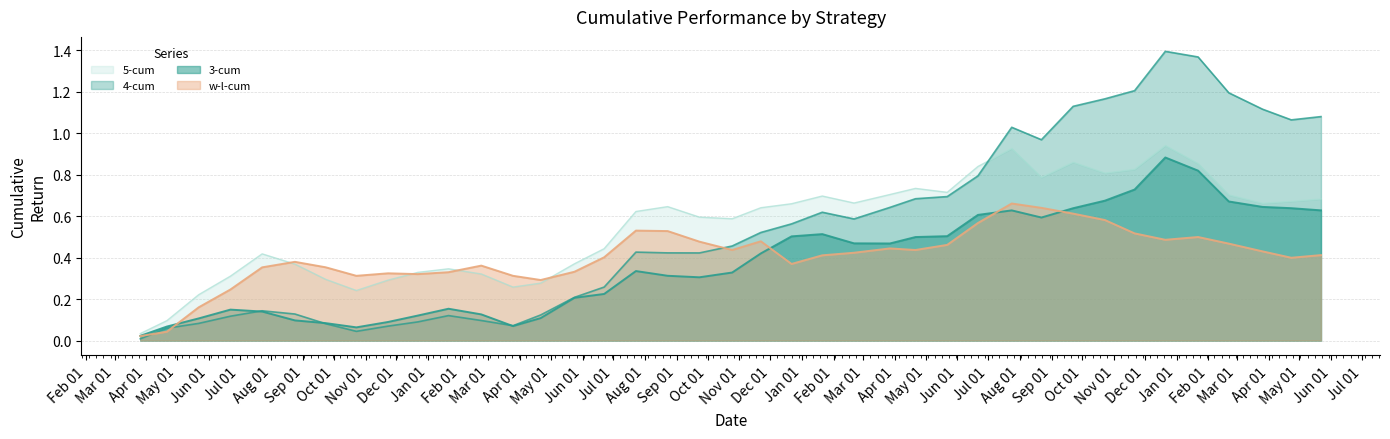

True or false: 5-cum has a value of 0.5 at 37765.

False